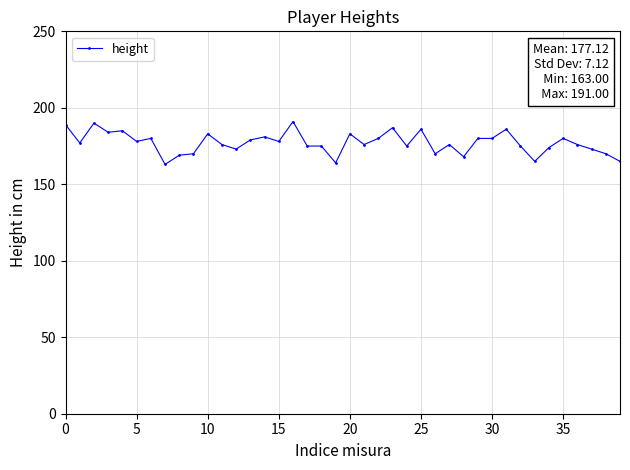

How many series are shown in this chart?

1